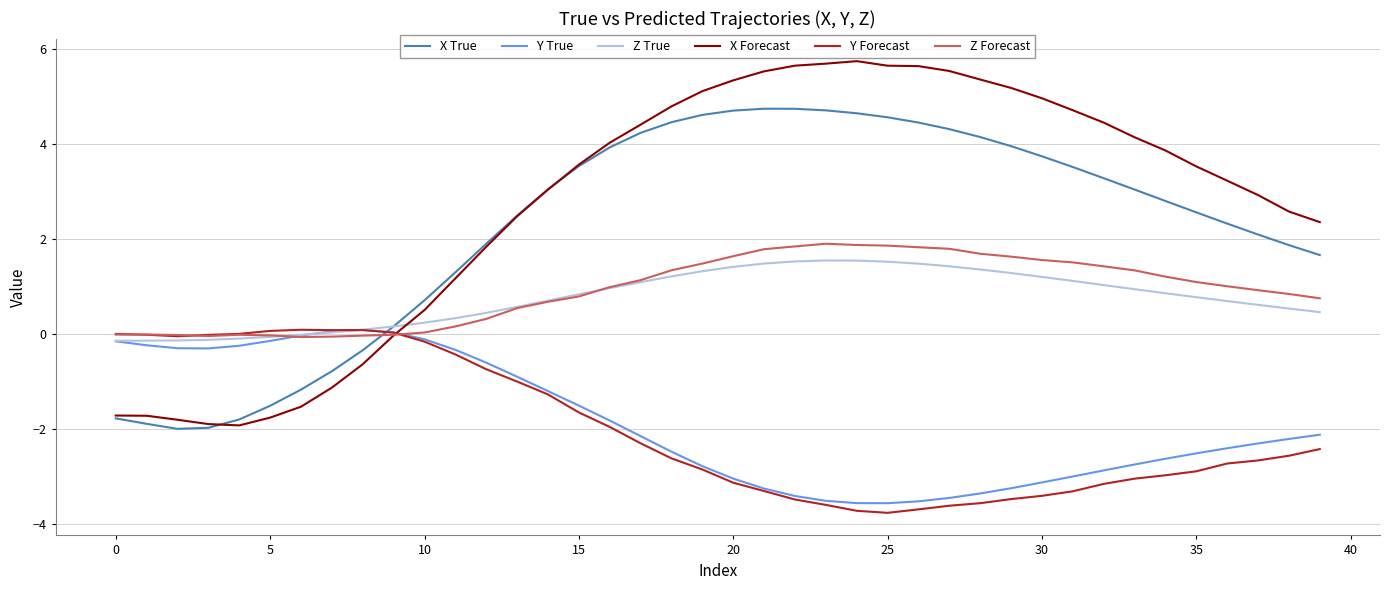

What is the smallest value displayed?

-3.8